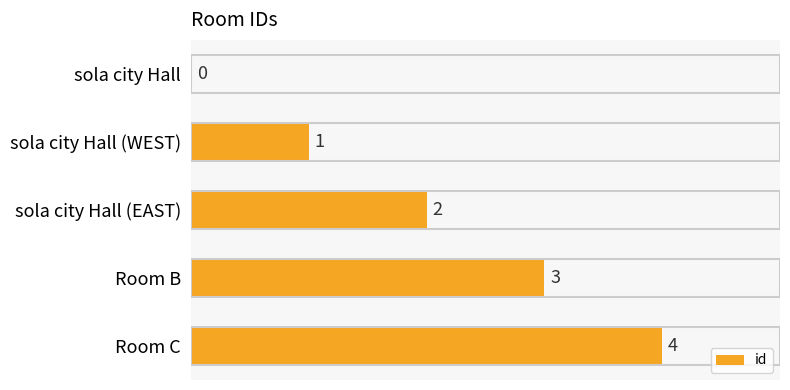

What is the approximate value at Room B?

3